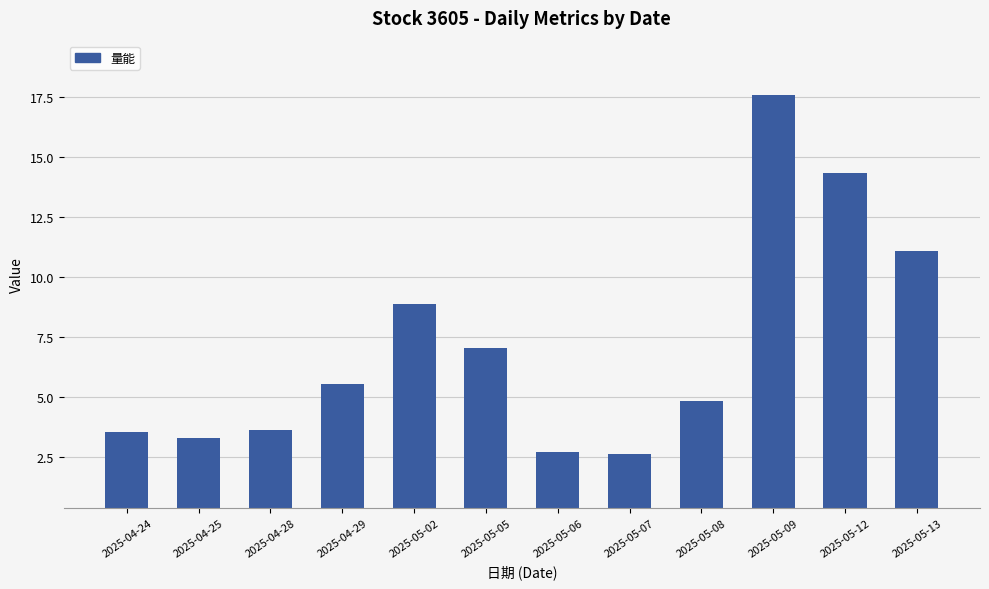

What is the label of the 3rd bar from the left?

2025-04-28